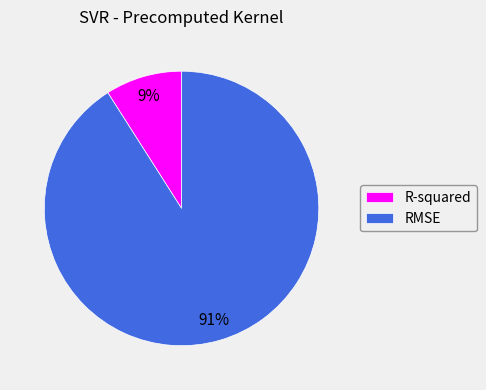

Which slice is the smallest?

R-squared